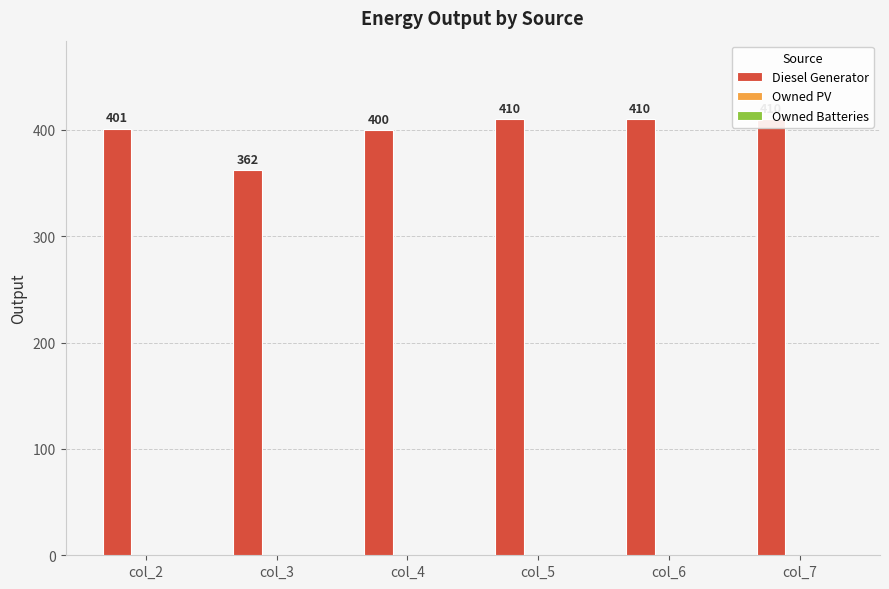

List the series in order of their peak value, highest first.

Diesel Generator, Owned PV, Owned Batteries